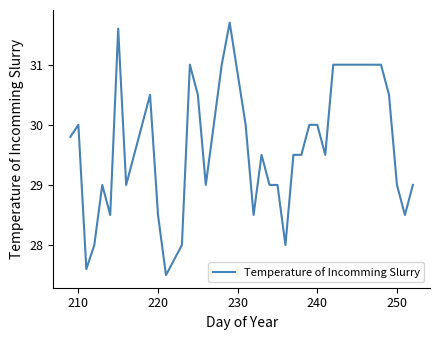

What is the difference between the maximum and minimum values?

4.2